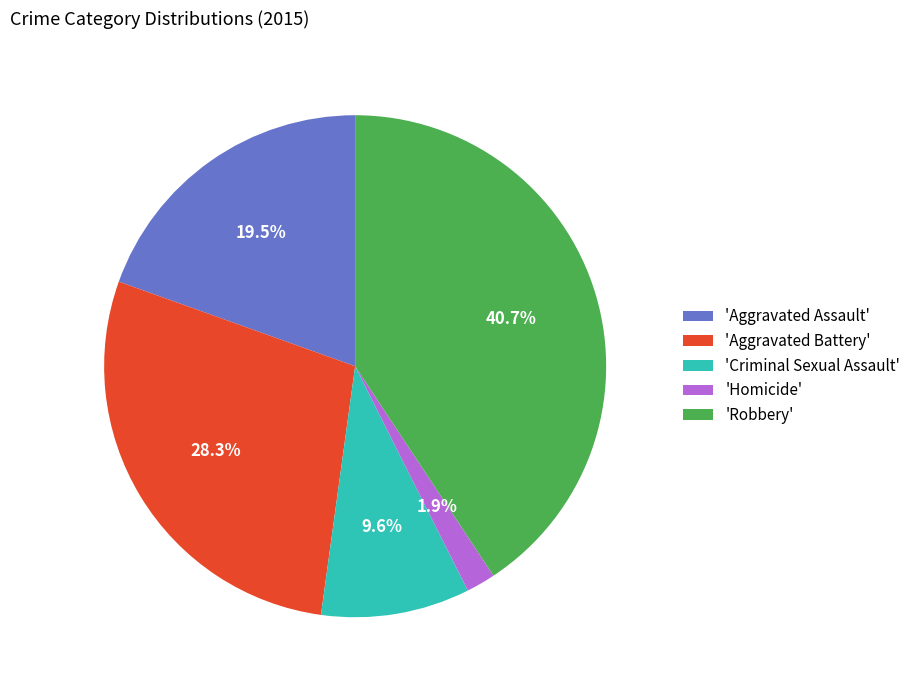

Rank the categories by value from lowest to highest.

'Homicide', 'Criminal Sexual Assault', 'Aggravated Assault', 'Aggravated Battery', 'Robbery'